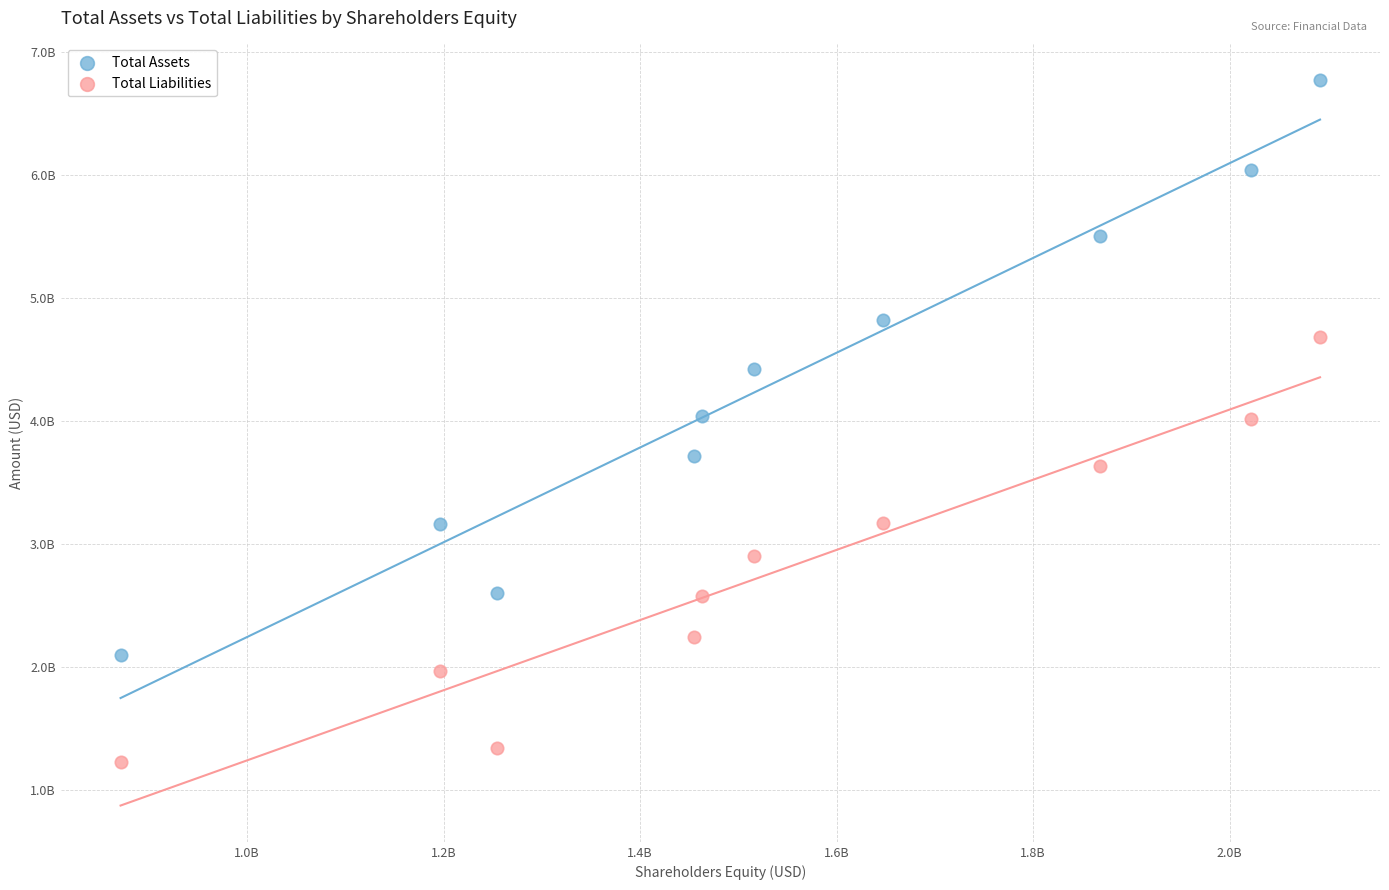

What are all the series names shown in the legend?

Total Assets, Total Liabilities